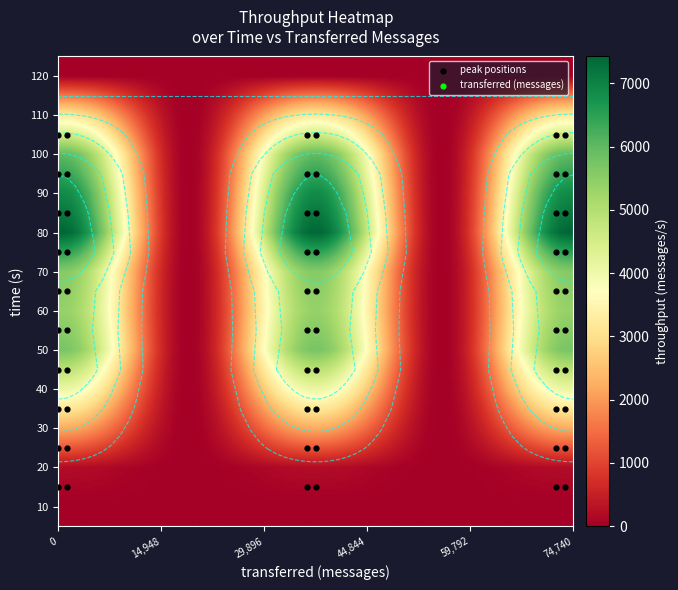

At how many categories does at least one series exceed 2219?

12